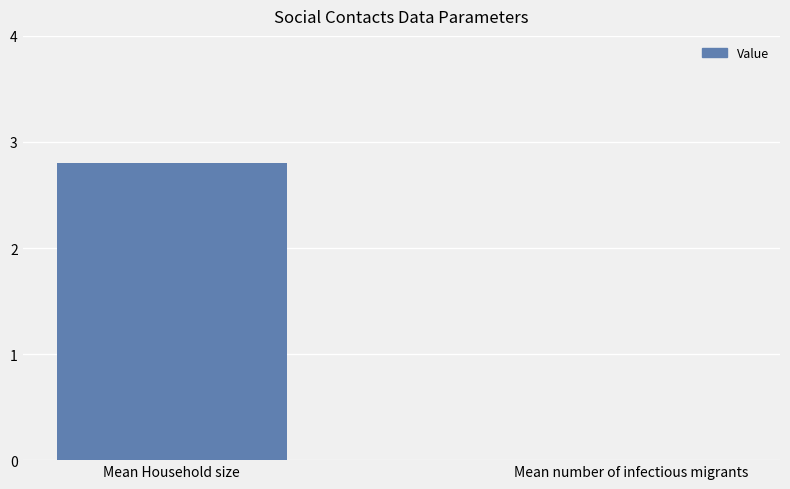

Between Mean number of infectious migrants and Mean Household size, which is larger?

Mean Household size